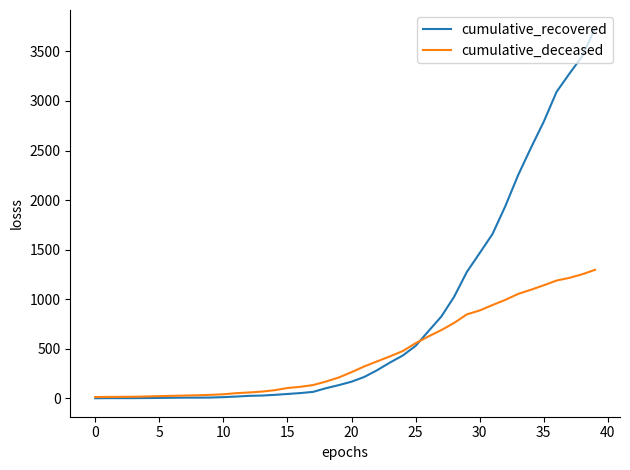

Which series has the largest total across all categories?

cumulative_recovered